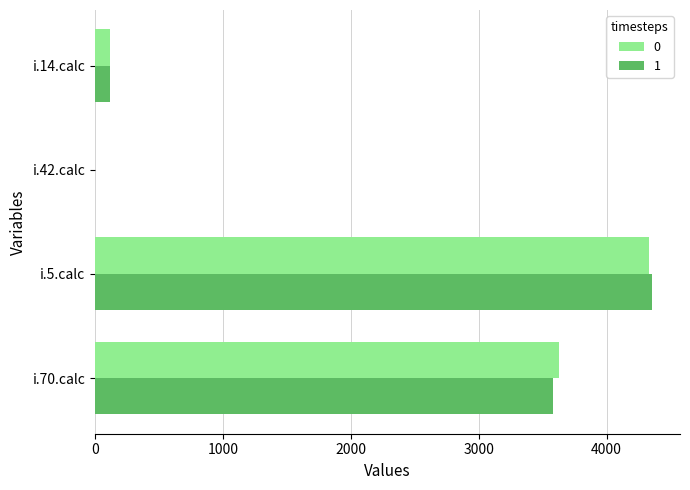

The 0 series shows 4329 at i.5.calc. True or false?

True